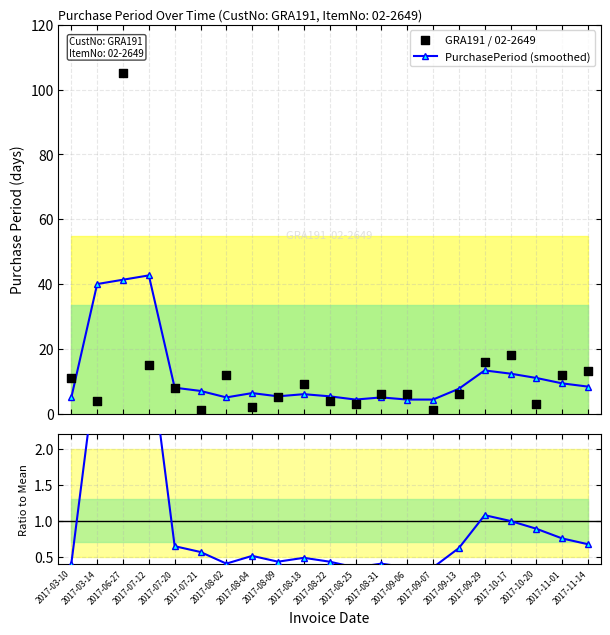

Which series has the largest total across all categories?

GRA191 / 02-2649